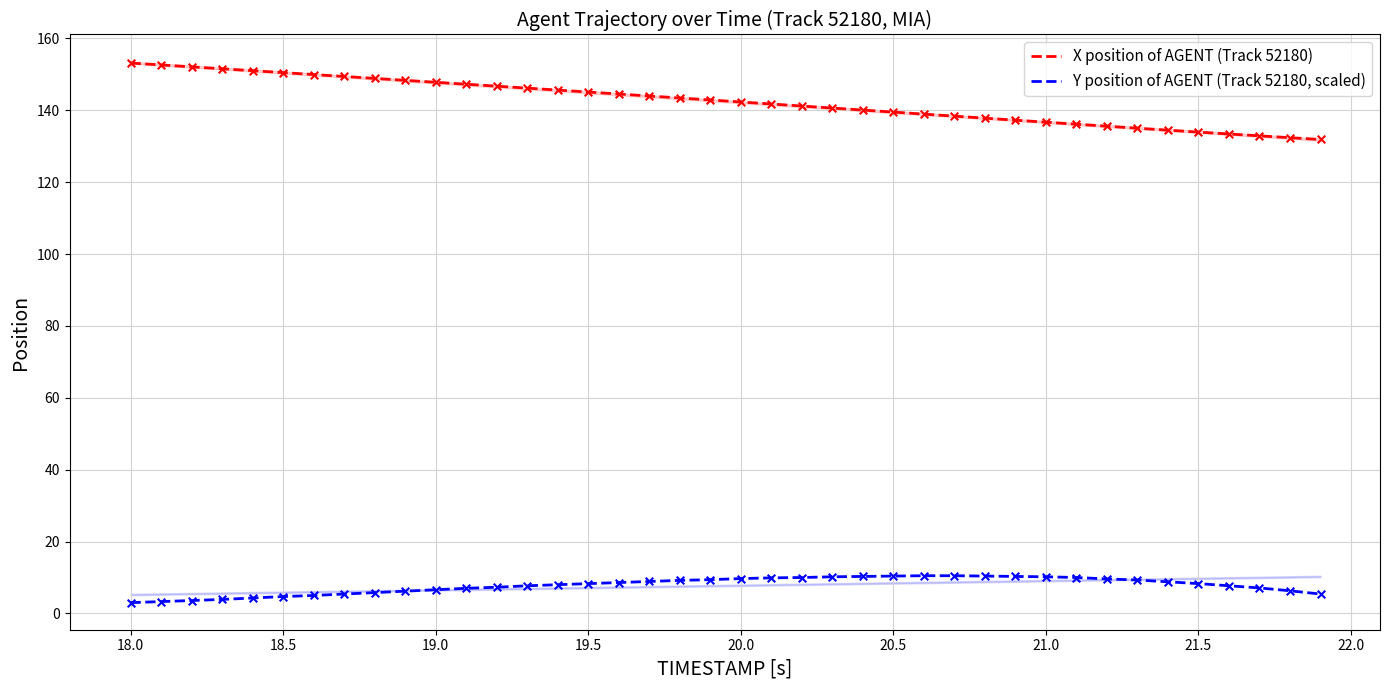

True or false: Y position of AGENT (Track 52180, scaled) and X position of AGENT (Track 52180) cross at least once.

False